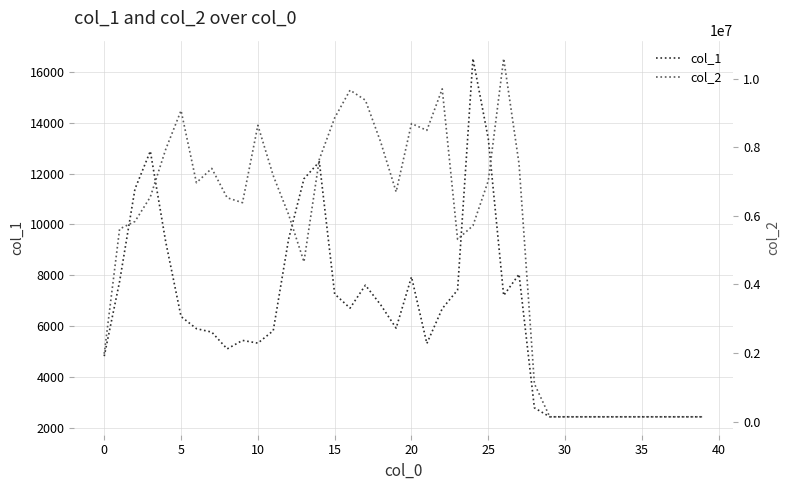

True or false: col_1 and col_2 intersect in this chart.

False